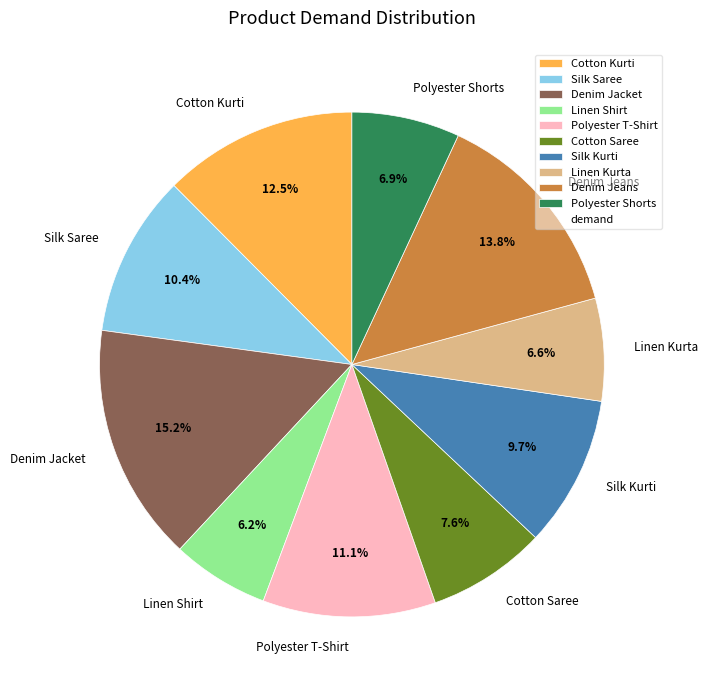

Is the sum of Linen Kurta and Denim Jeans greater than half?

No